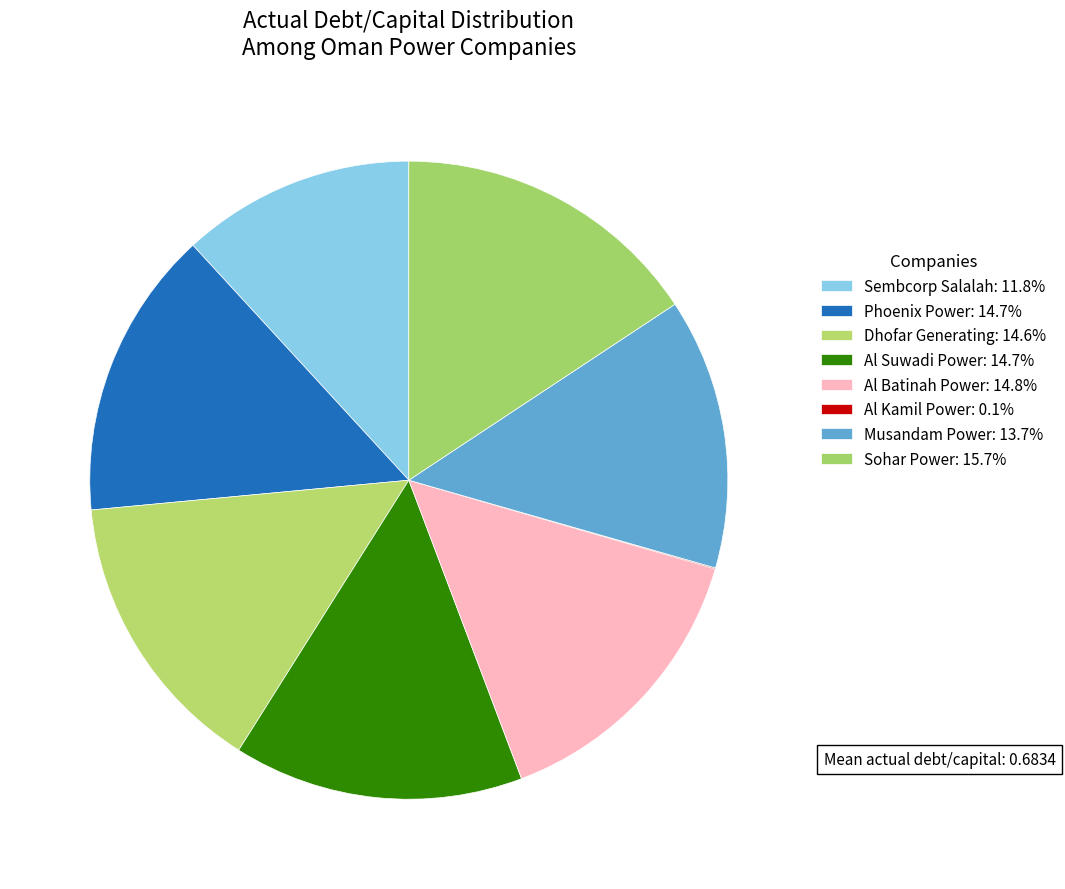

Does Al Kamil Power account for over 50% of the chart?

No